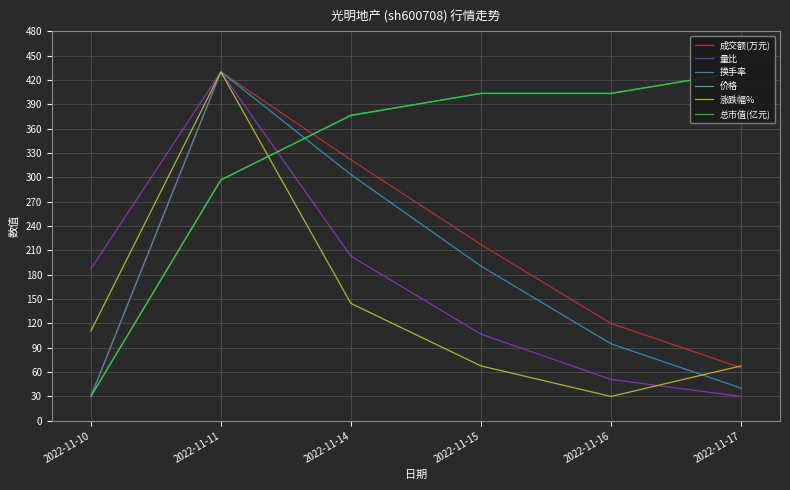

Which series ends up on top after the final intersection of 总市值(亿元) and 涨跌幅%?

总市值(亿元)